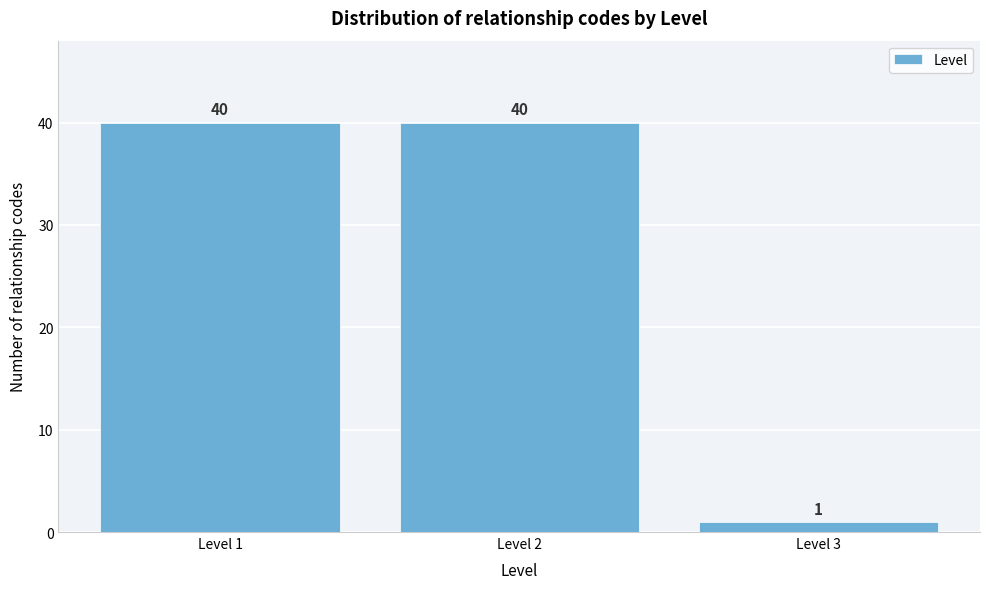

Reading left to right, transcribe all the data shown in this chart.

40	40	1